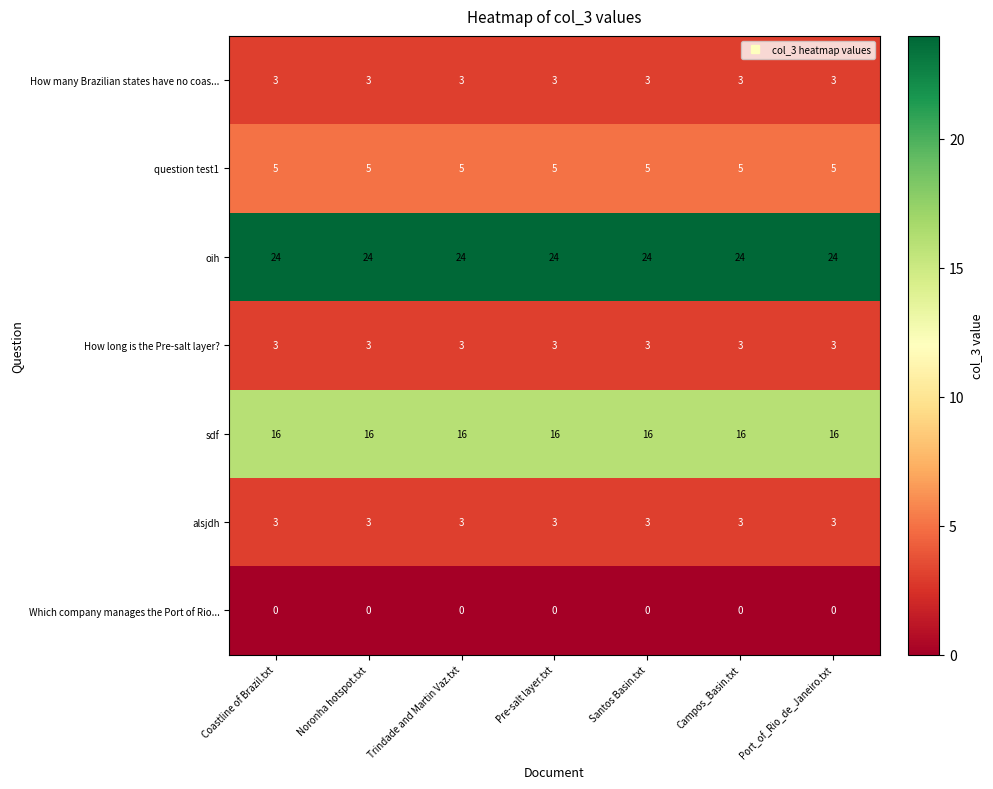

What is the maximum value for question test1?

5